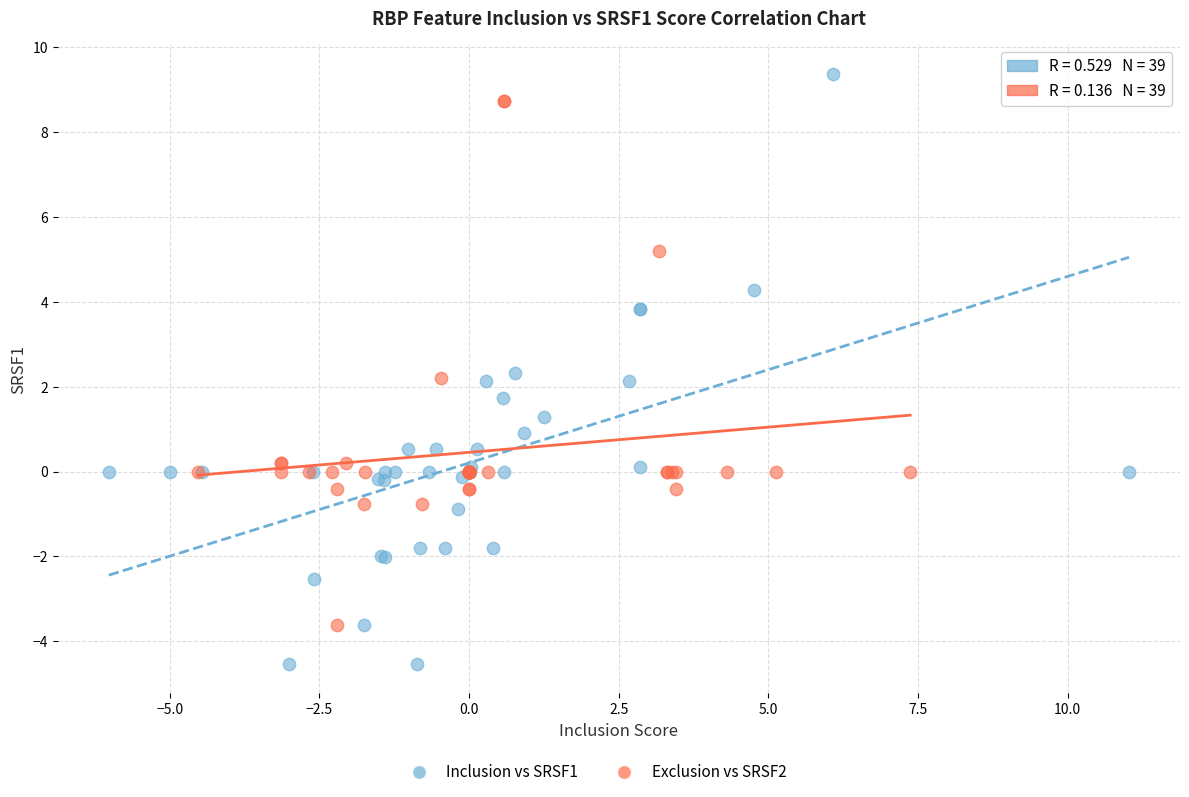

Which series has the largest Y range (max minus min)?

Inclusion vs SRSF1